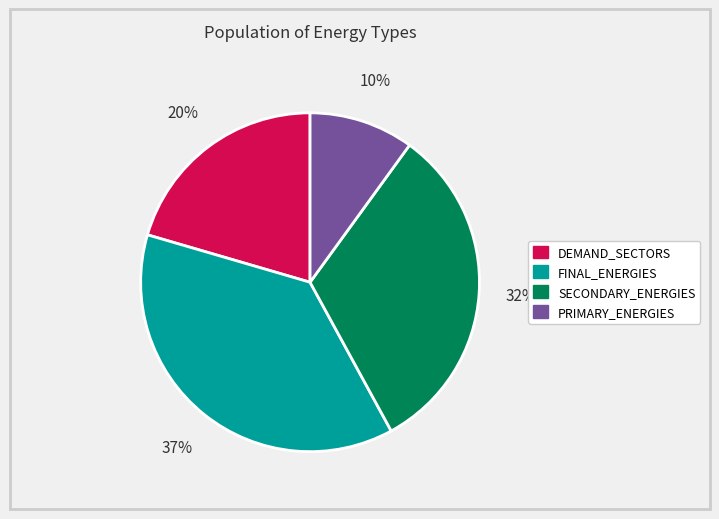

The SECONDARY_ENERGIES slice represents 20% of the pie. True or false?

False